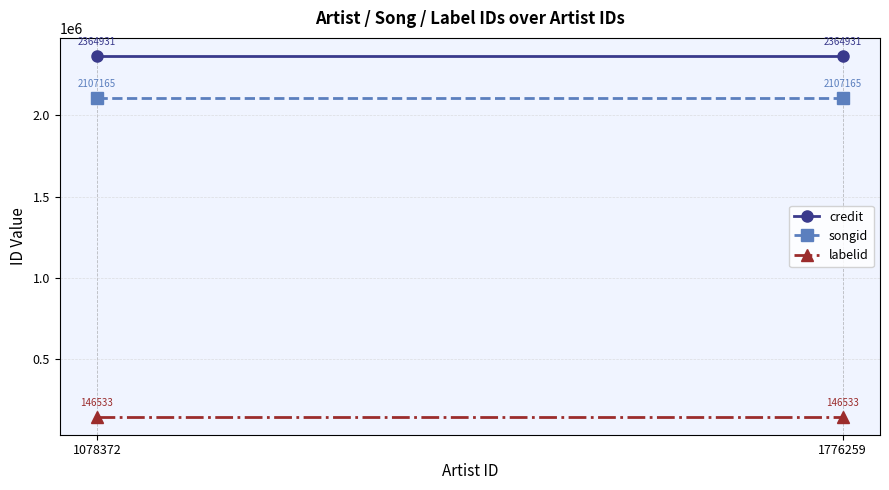

Which series has the largest total across all categories?

credit